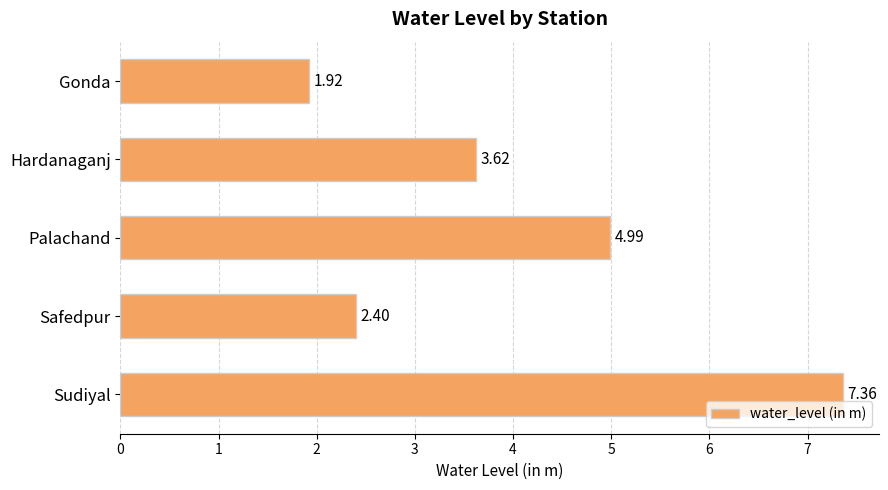

Which label corresponds to the largest value in the chart?

Sudiyal